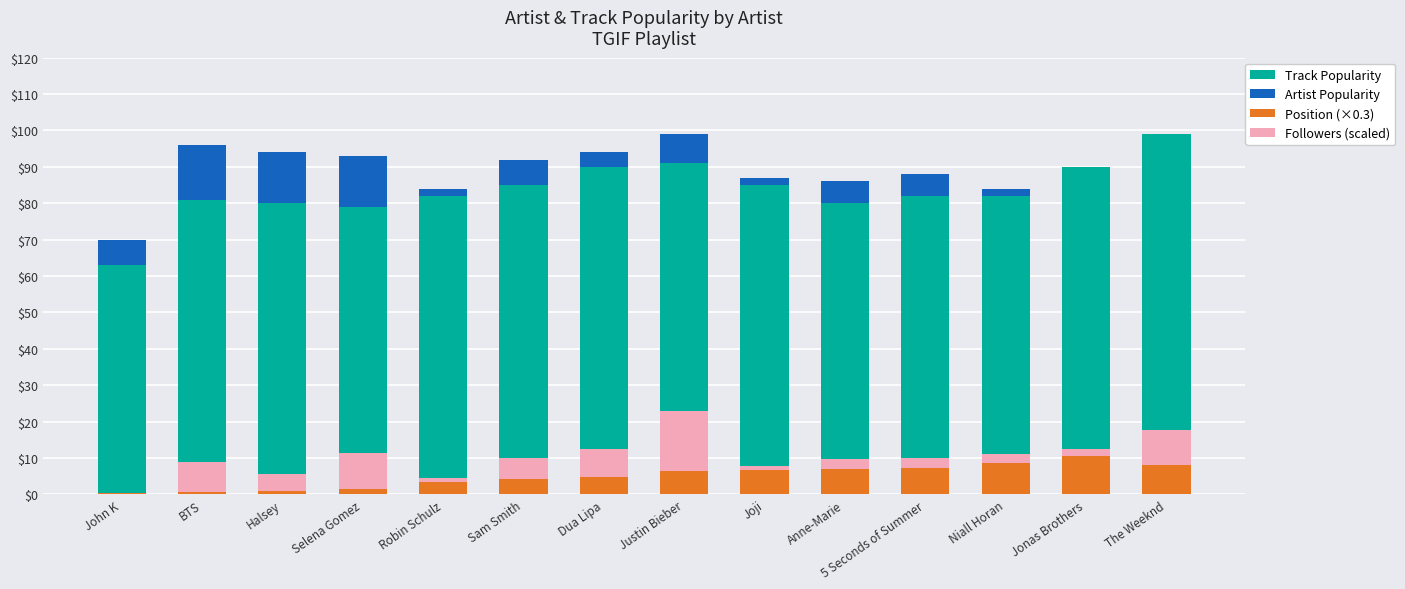

Which series has the largest range (max minus min)?

Track Popularity